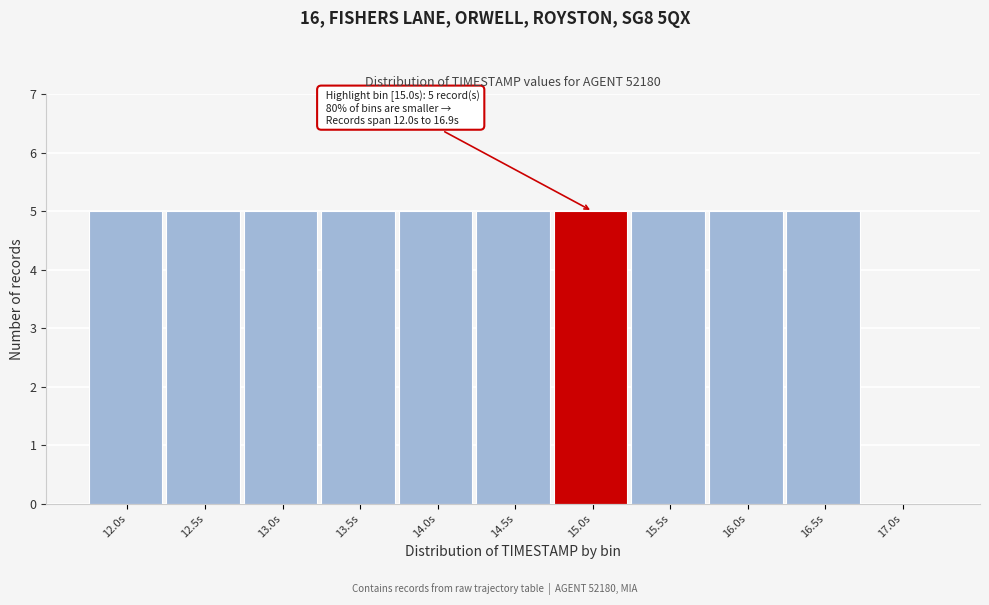

Reading right to left, transcribe all the data shown in this chart.

17.0s=0	16.5s=5	16.0s=5	15.5s=5	15.0s=5	14.5s=5	14.0s=5	13.5s=5	13.0s=5	12.5s=5	12.0s=5